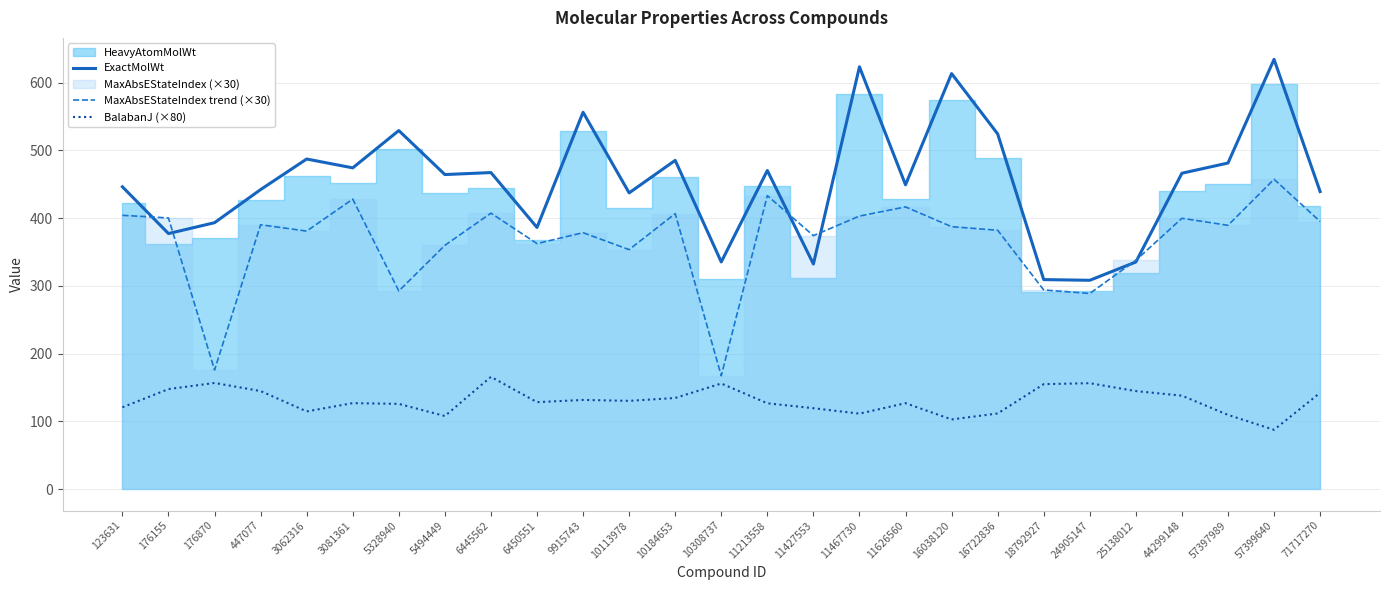

At which label does BalabanJ (×80) first exceed 128?

176155